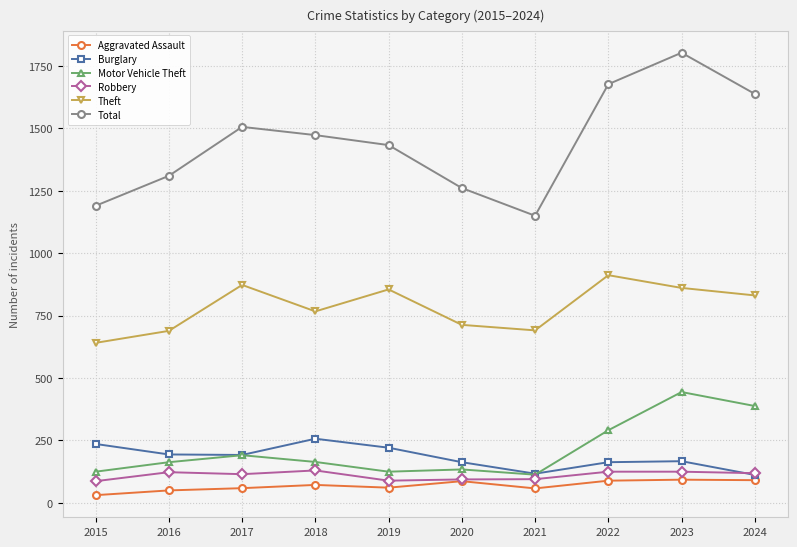

At 2019, list the series in order from largest to smallest.

Total, Theft, Burglary, Motor Vehicle Theft, Robbery, Aggravated Assault